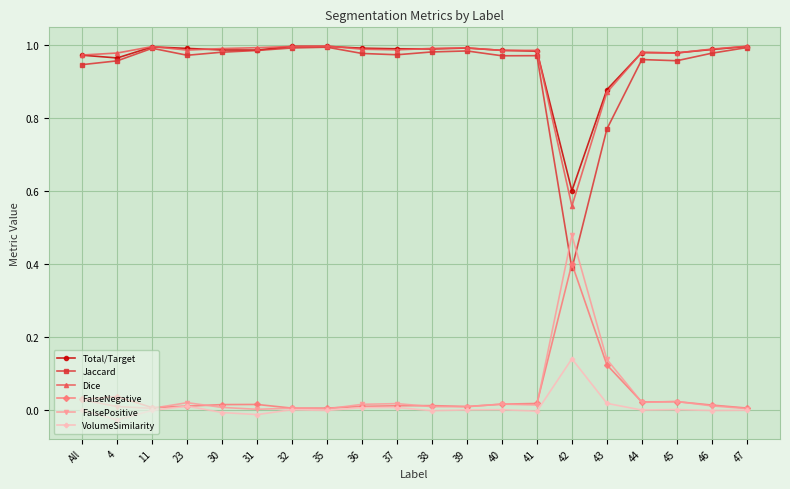

What is the label of the 9th point from the left?

36